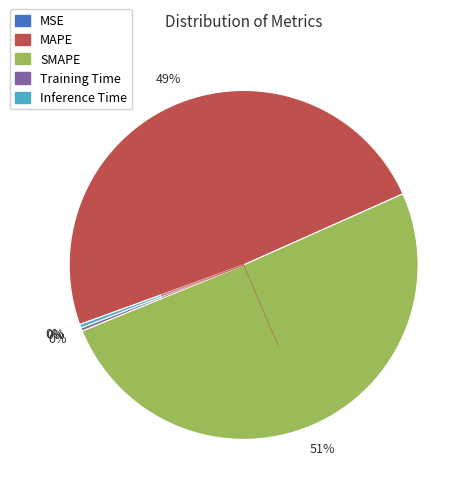

True or false: MAPE accounts for 49% of the total.

True